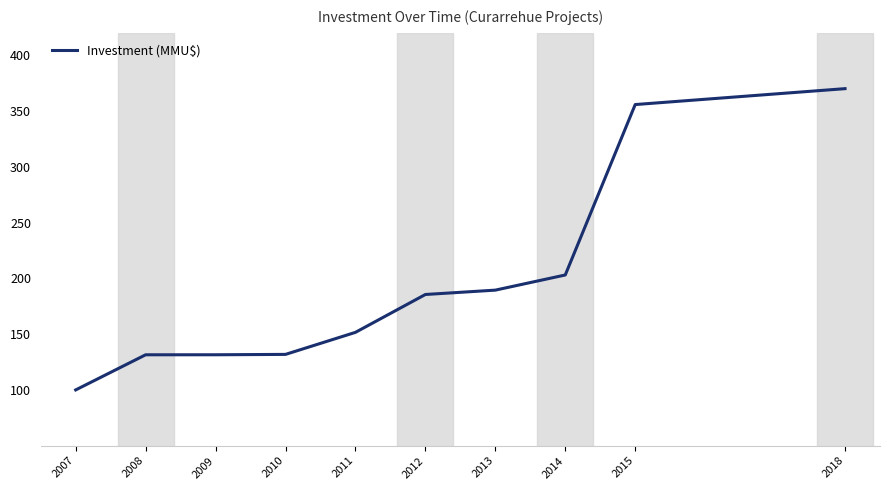

What is the difference between the maximum and minimum values?

270.0